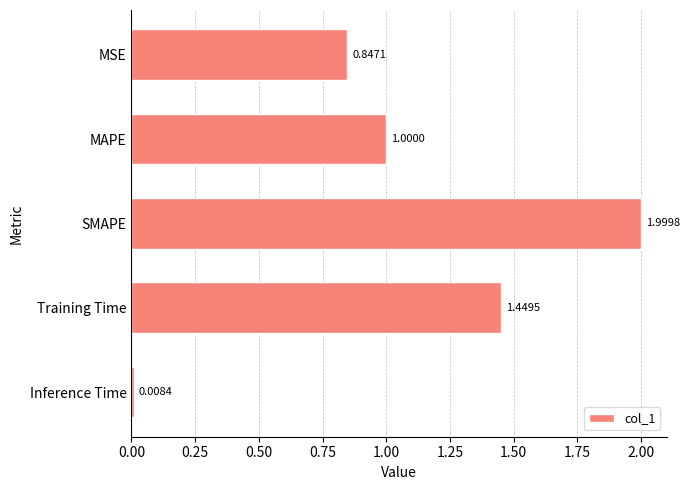

At which category does the chart reach its peak across all series?

SMAPE